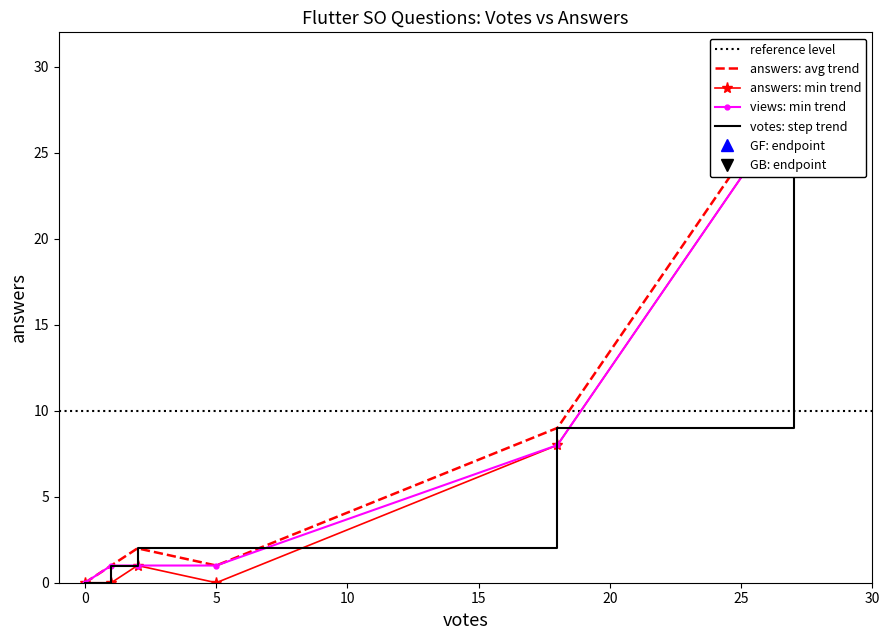

List the labels in order of value, smallest first.

0, 1, 5, 2, 18, 27